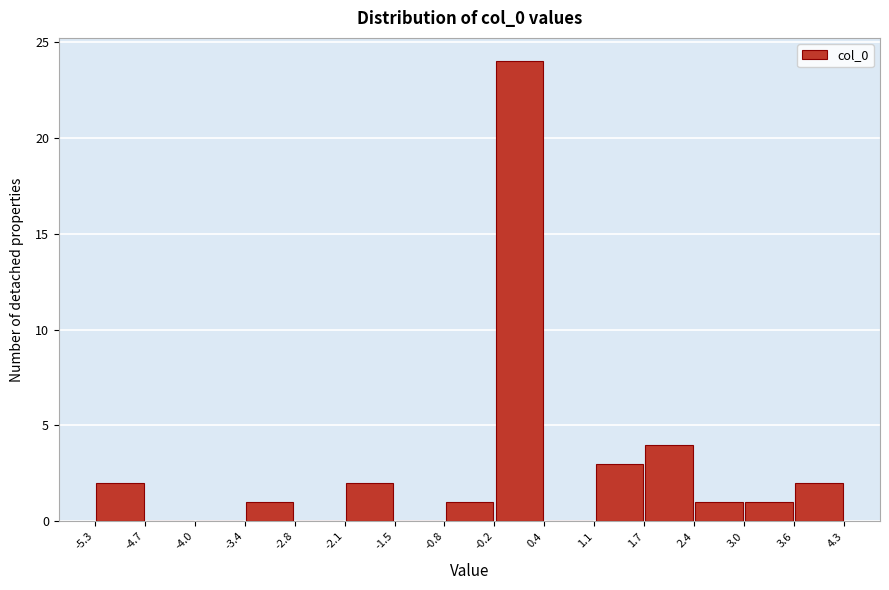

Reading left to right, transcribe this chart: for each bar, give the range it covers on the x-axis and its height. The values are not printed on the chart, so give them approximately, as read against the axis.

-5.3 to -4.7: 2
-4.7 to -4.0: 0
-4.0 to -3.4: 0
-3.4 to -2.8: 1
-2.8 to -2.1: 0
-2.1 to -1.5: 2
-1.5 to -0.8: 0
-0.8 to -0.2: 1
-0.2 to 0.4: 24
0.4 to 1.1: 0
1.1 to 1.7: 3
1.7 to 2.4: 4
2.4 to 3.0: 1
3.0 to 3.6: 1
3.6 to 4.3: 2